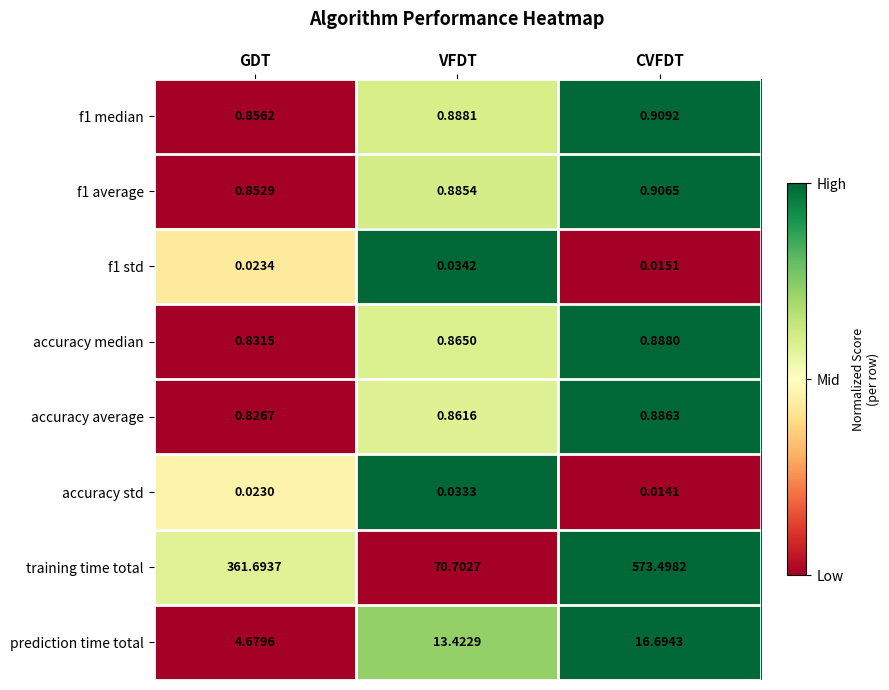

What is the maximum value shown in the chart?

573.5